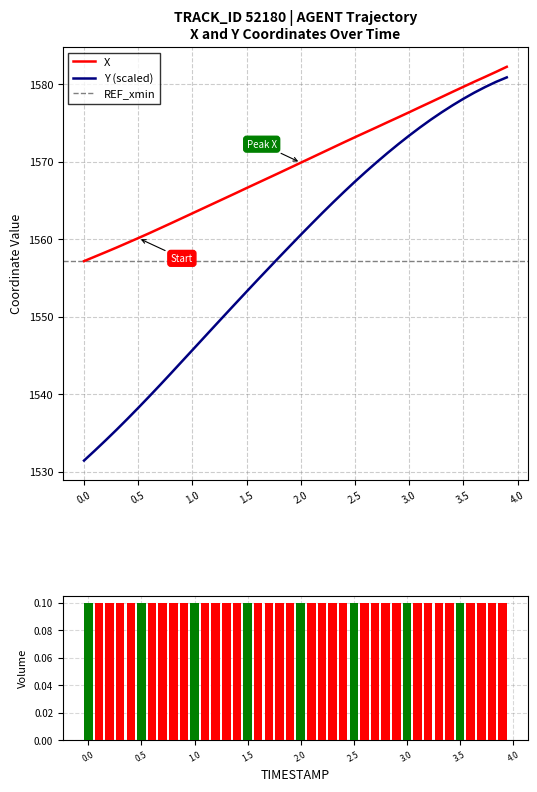

What is the highest value of the Y (scaled) series?

1580.9